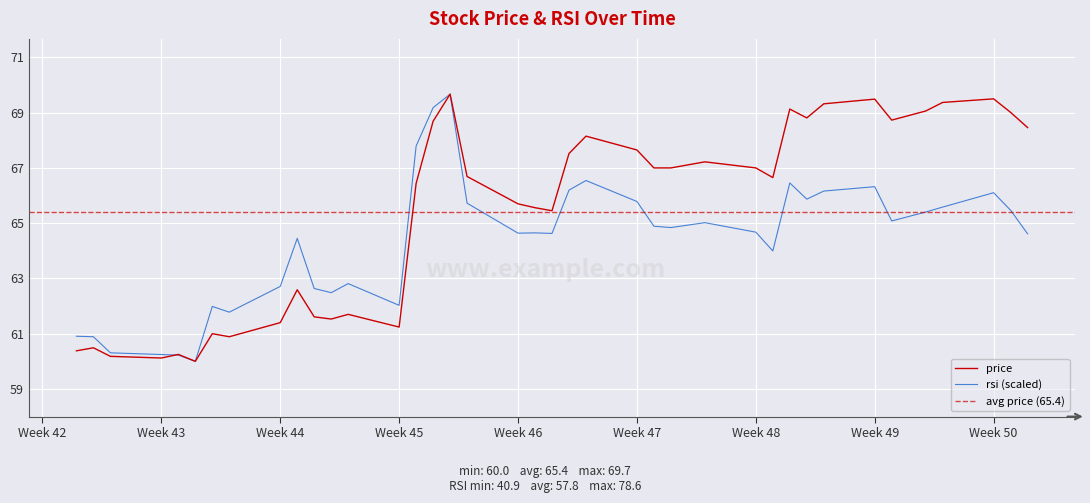

What is the lowest value of the price series?

60.0